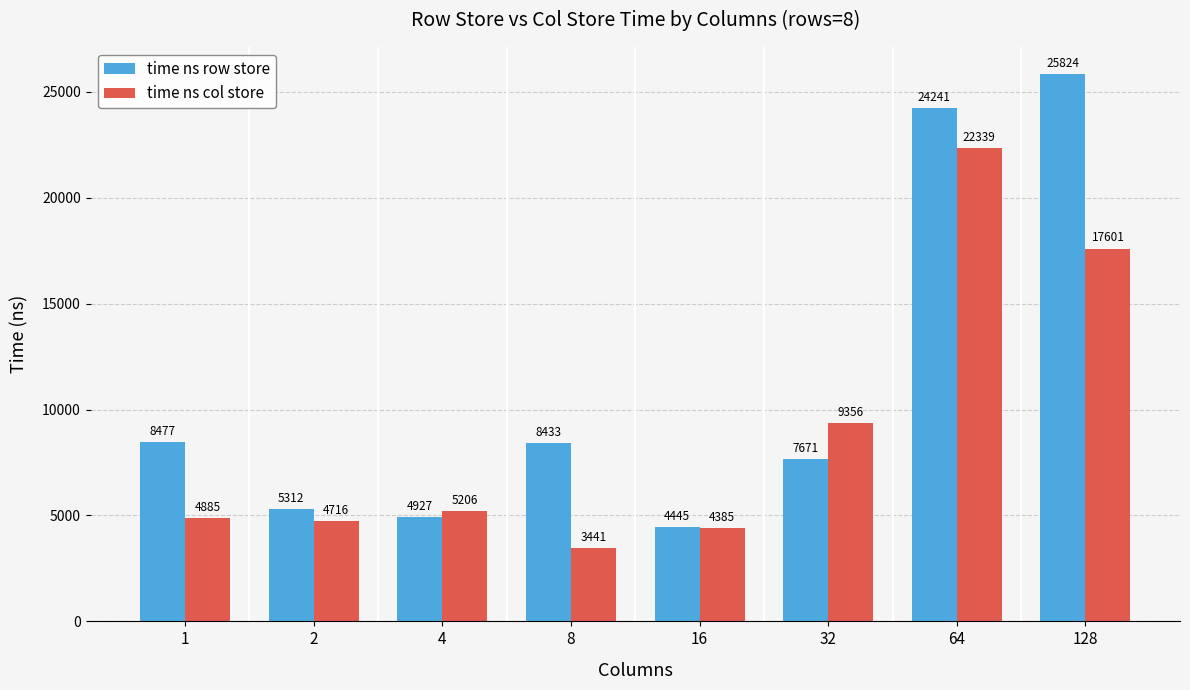

What is the difference between the time ns row store values at 32 and 16?

3226